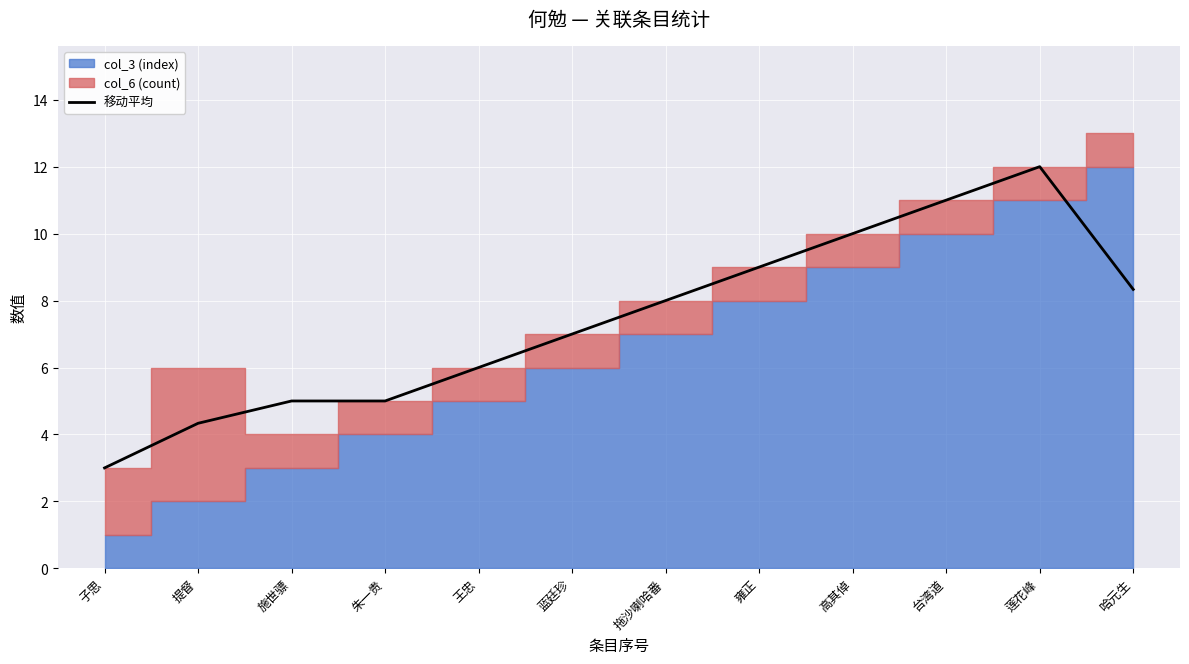

What is the difference between the maximum and minimum values?

9.0